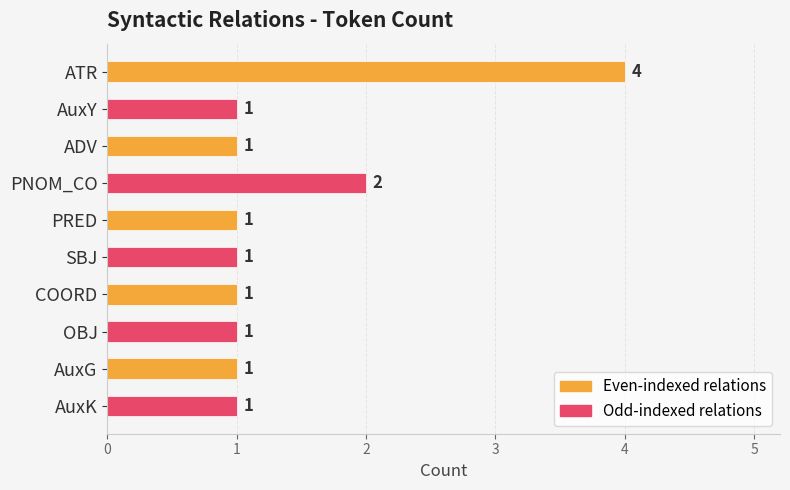

What is the label of the 6th bar from the bottom?

PRED